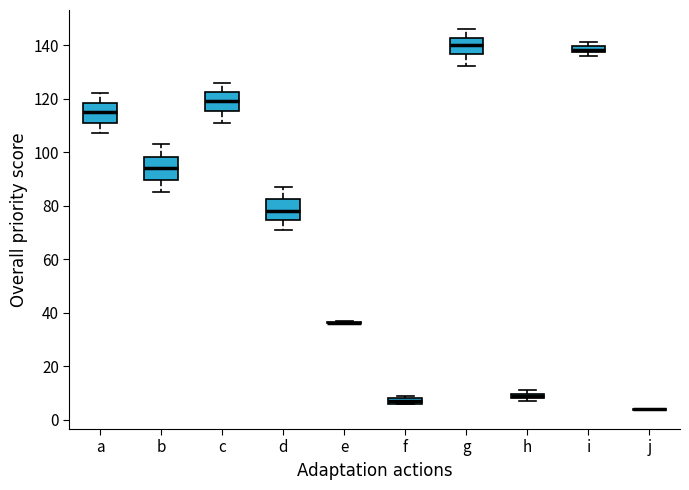

Where is the upper edge of the box for b on the y-axis? The values are not printed on the chart, so give them approximately, as read against the axis.

98